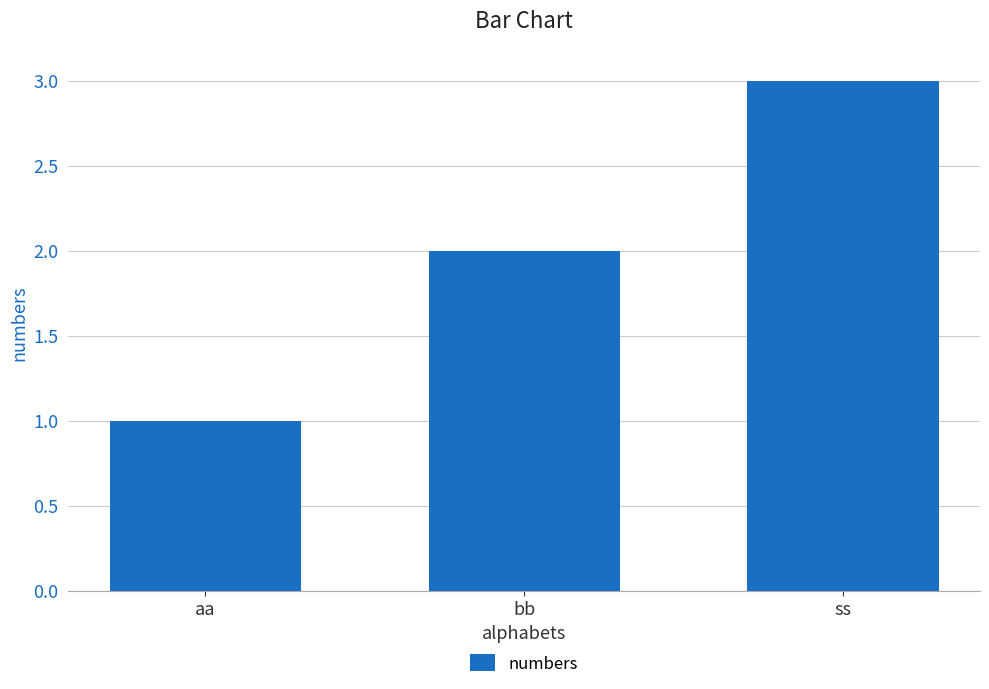

Read the value at ss.

3